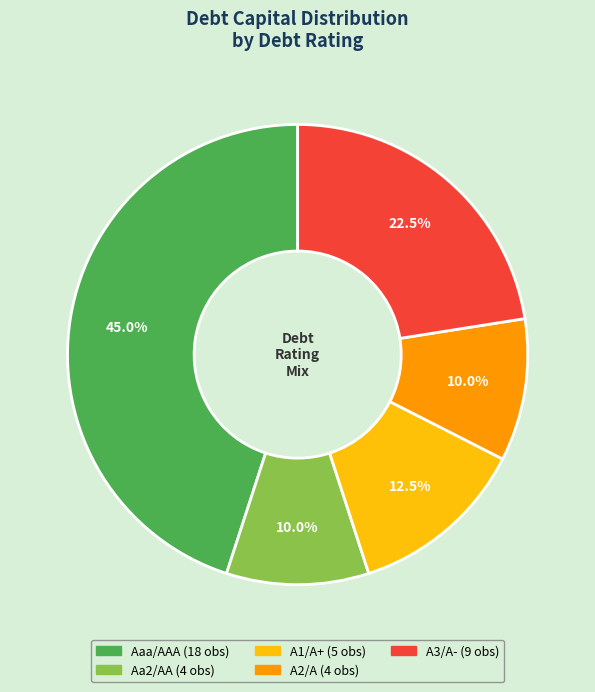

Which category has the biggest portion of the pie?

Aaa/AAA